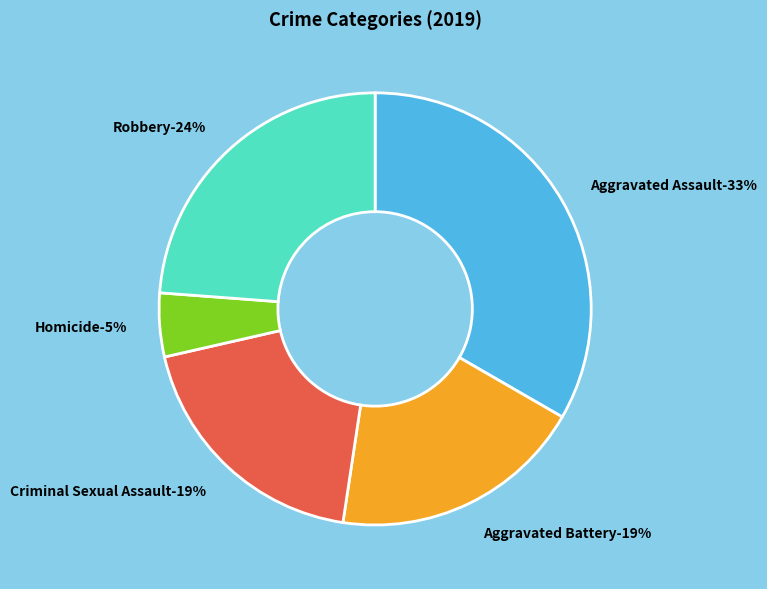

The Robbery slice represents 24% of the pie. True or false?

True